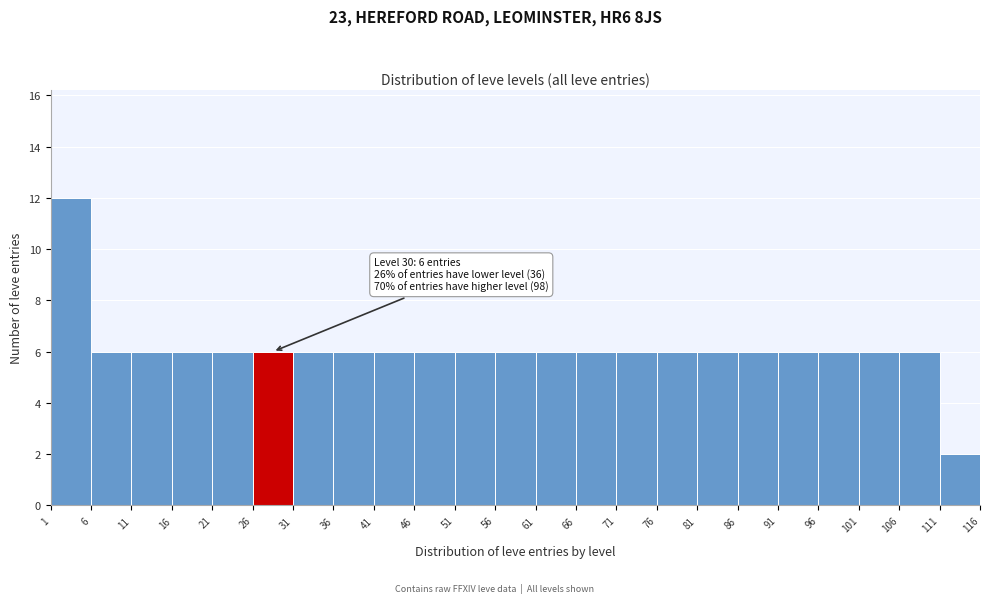

Which range on the x-axis has the tallest bar?

1 to 6